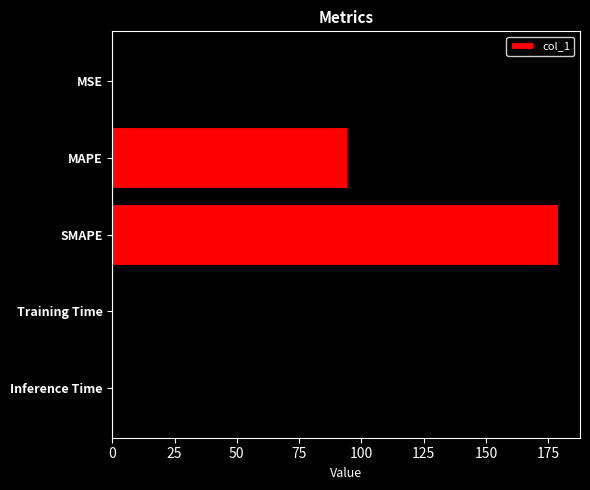

At which category does the chart reach its peak across all series?

SMAPE